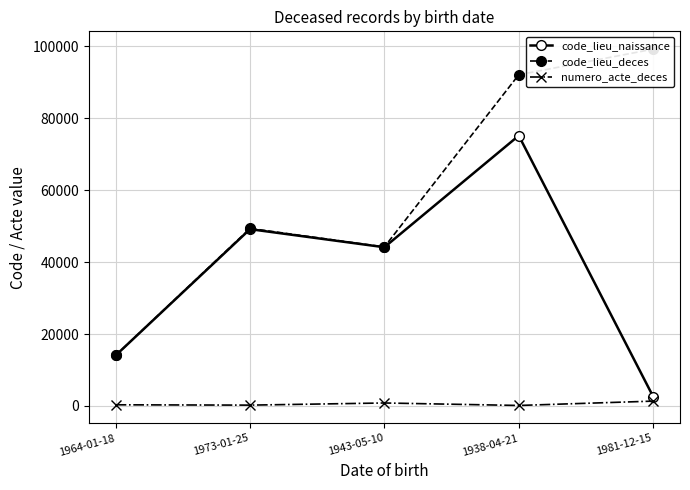

What is the minimum value shown in the chart?

148